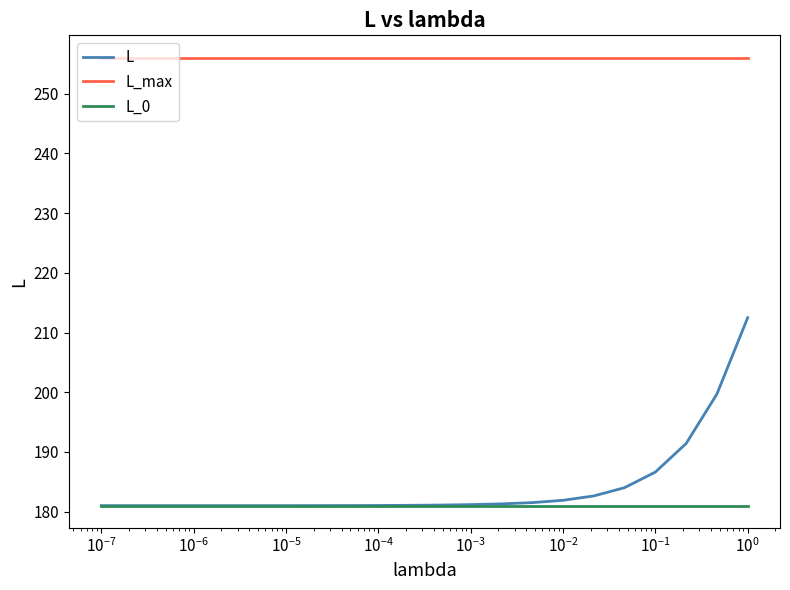

Which series has the largest range (max minus min)?

L